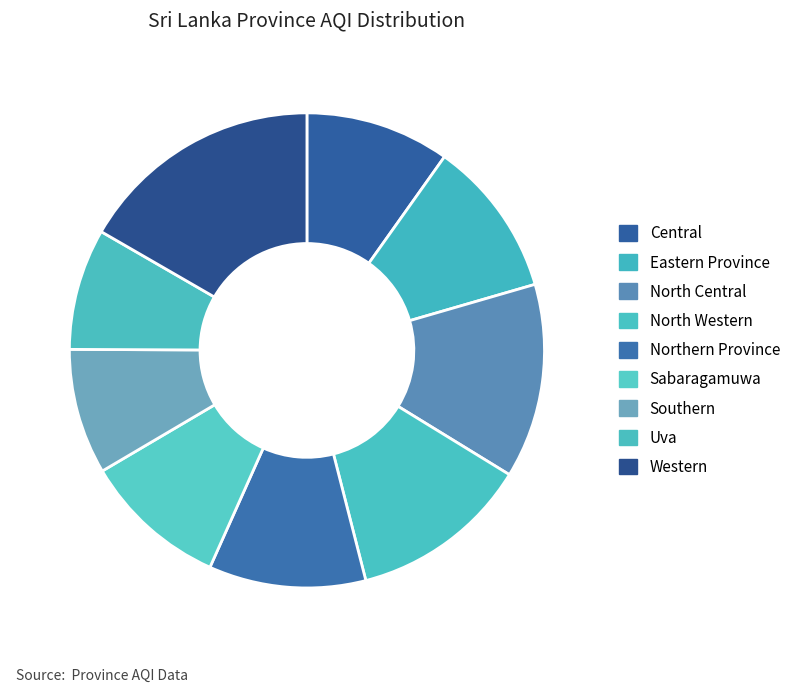

How many slices are in this pie chart?

9